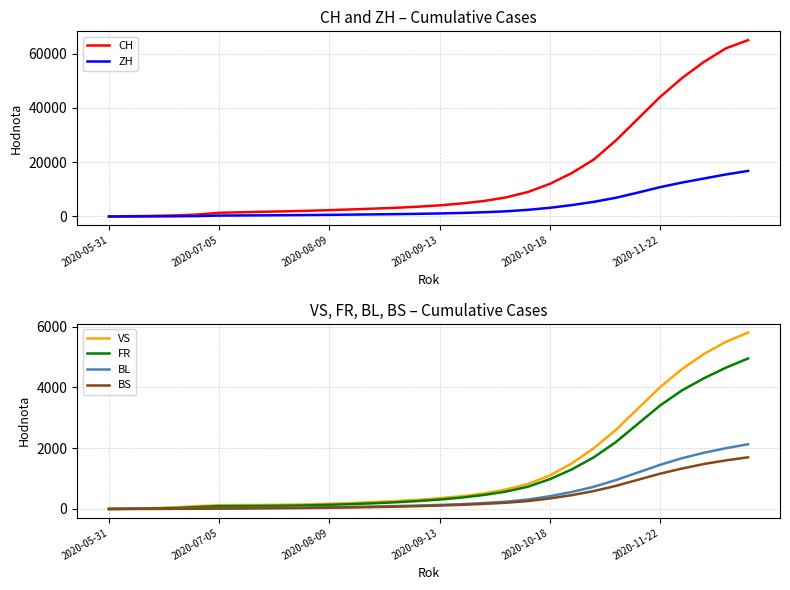

Is the value of VS at 2020-08-09 greater than the value of BL at 2020-05-31?

Yes